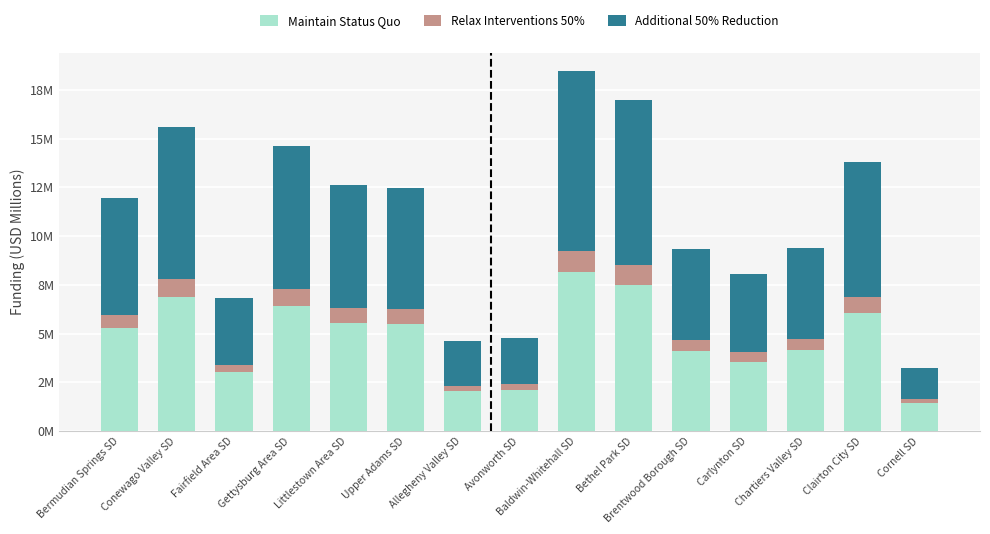

Are the bars grouped side by side (vs. stacked)?

No